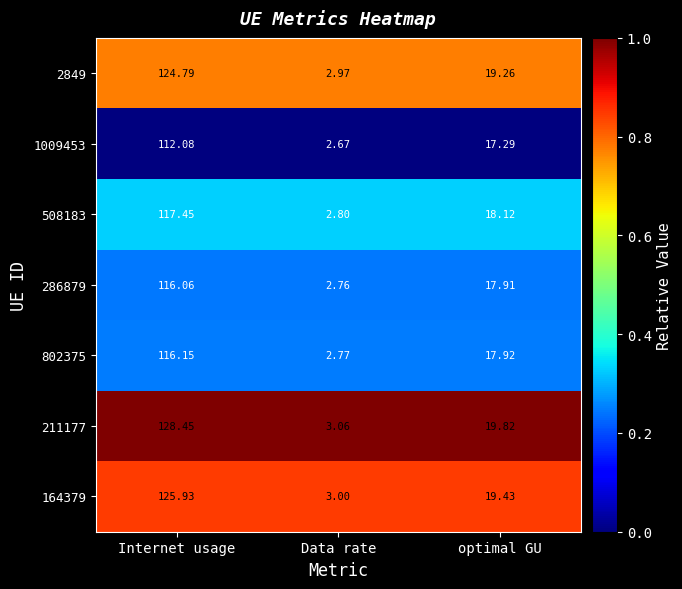

What is the difference between the highest and lowest values at Internet usage?

16.4